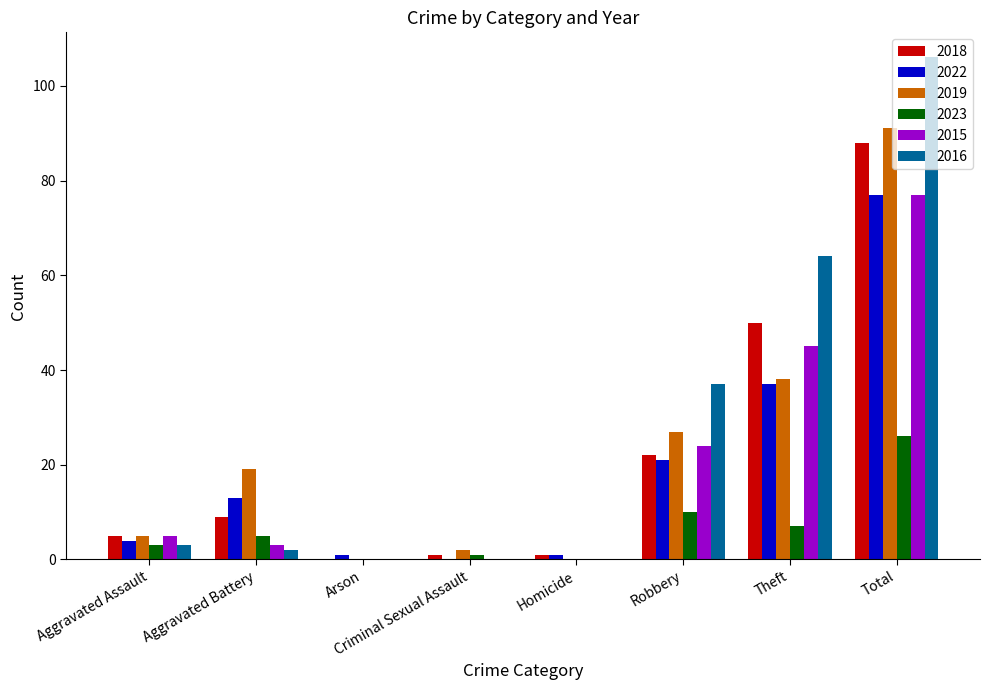

True or false: 2019 has a value of 138 at Total.

False